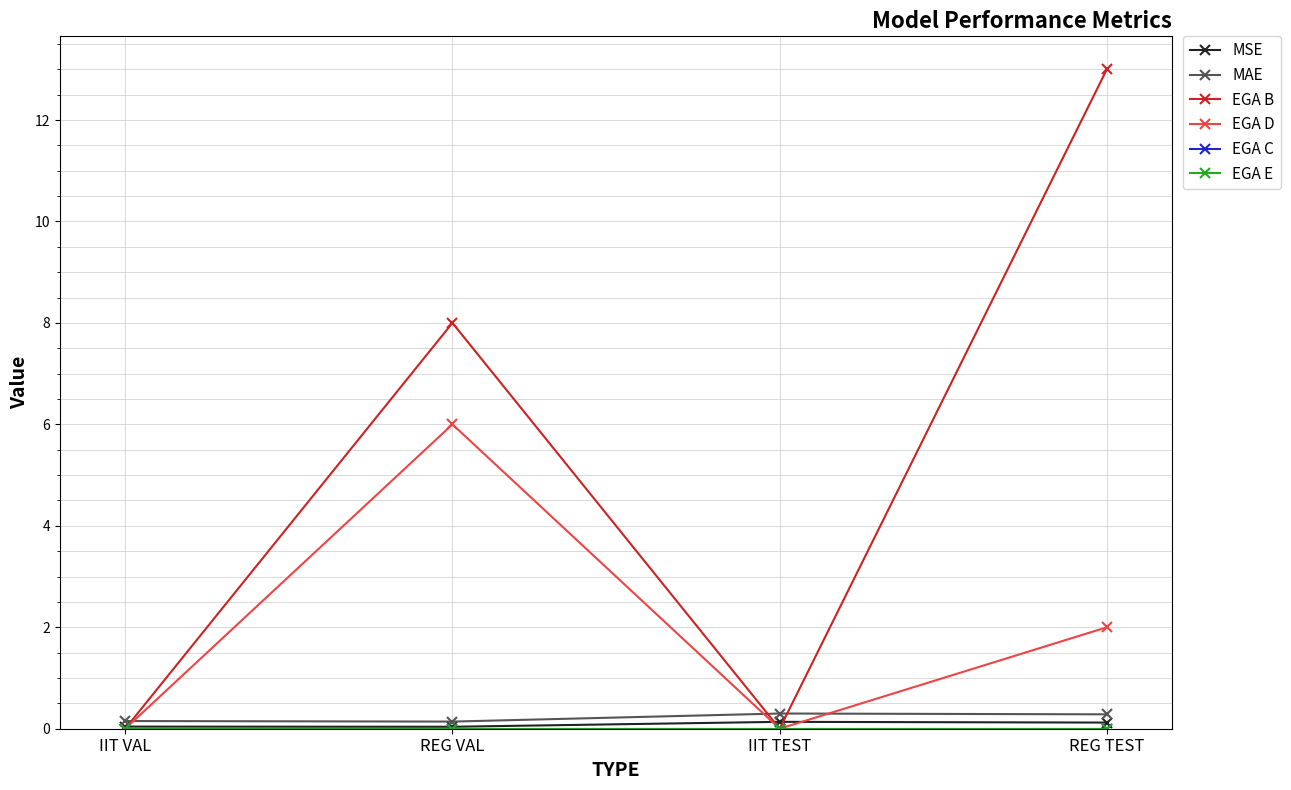

Is this an area chart (filled region under the line)?

No